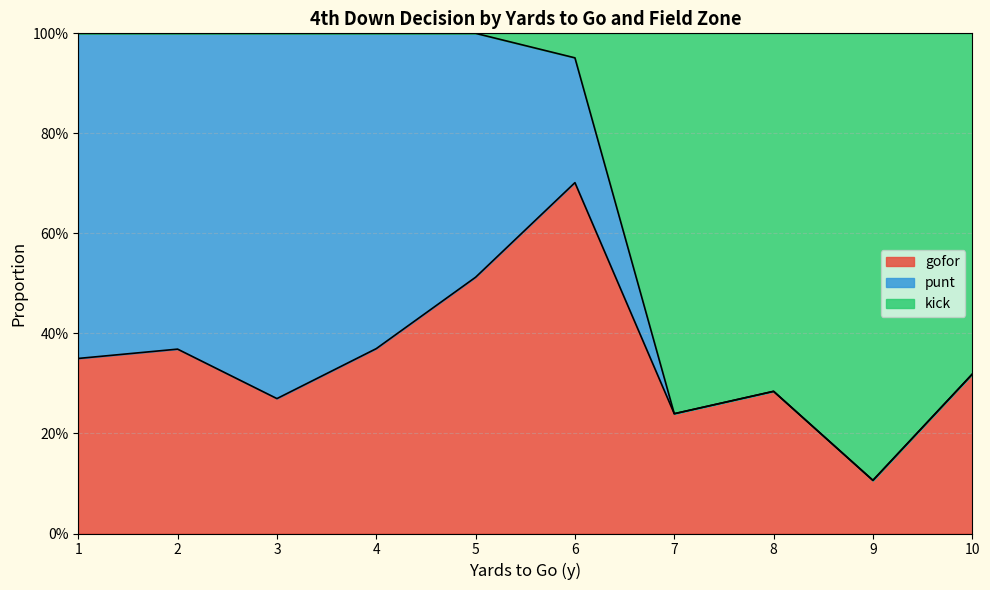

True or false: punt has more than 1 points higher than both neighbors.

True